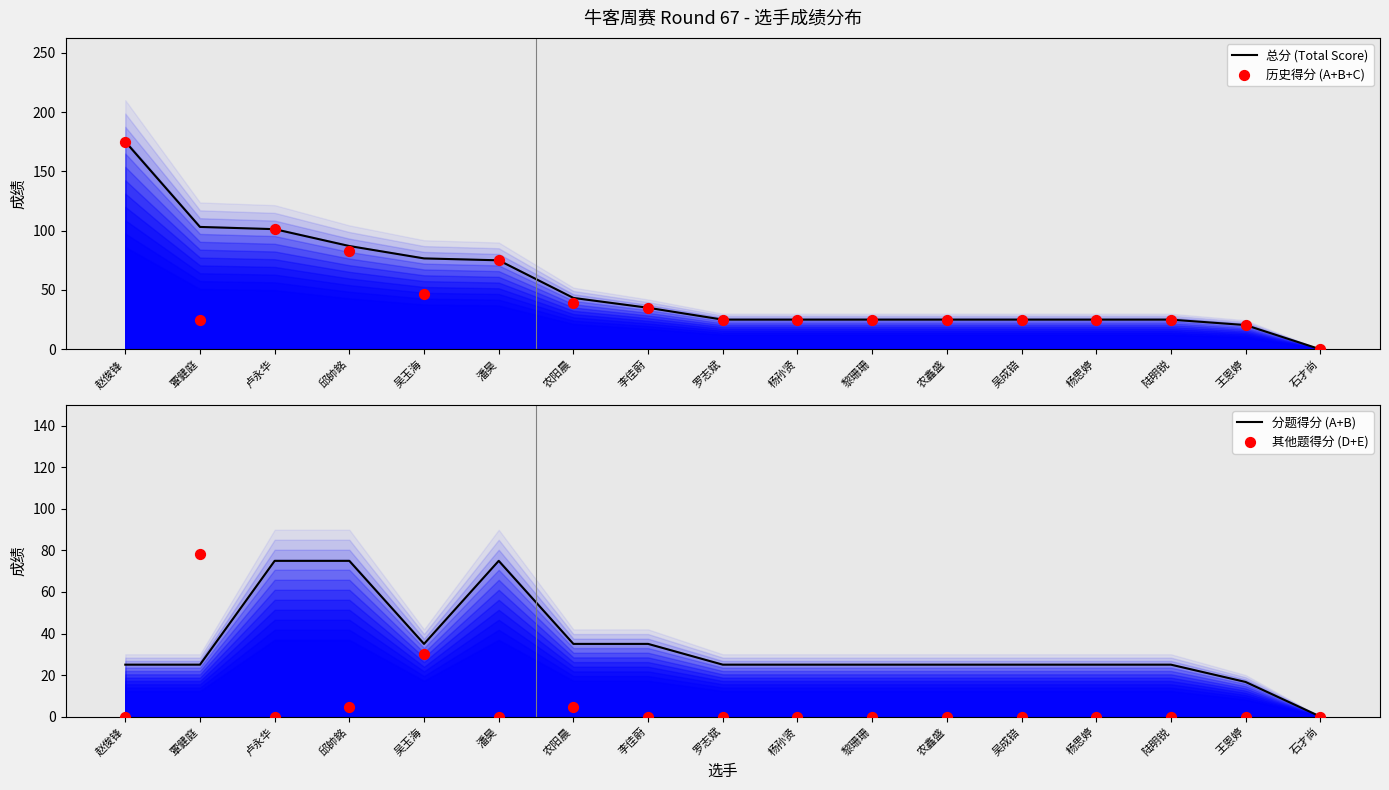

Which series reaches the maximum Y coordinate?

总分 (Total Score)